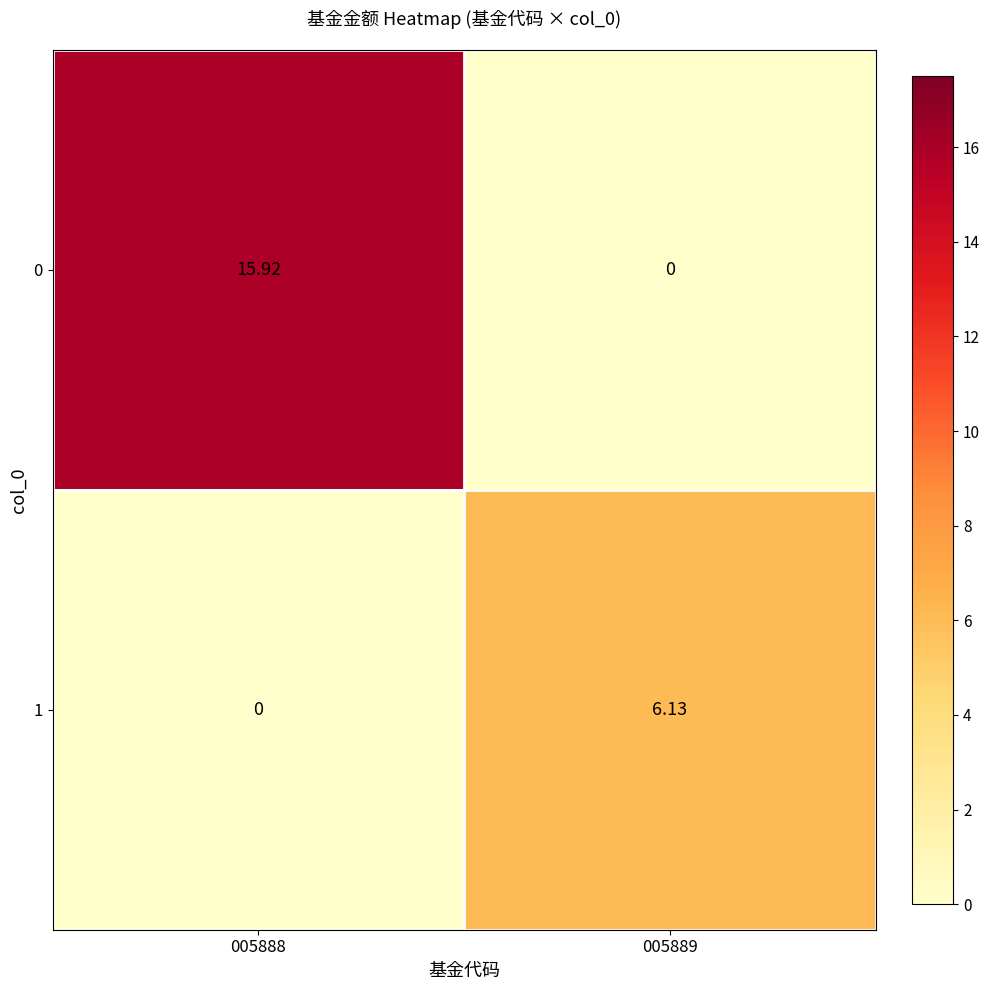

Is the value of 1 at 005889 greater than the value of 0 at 005889?

Yes